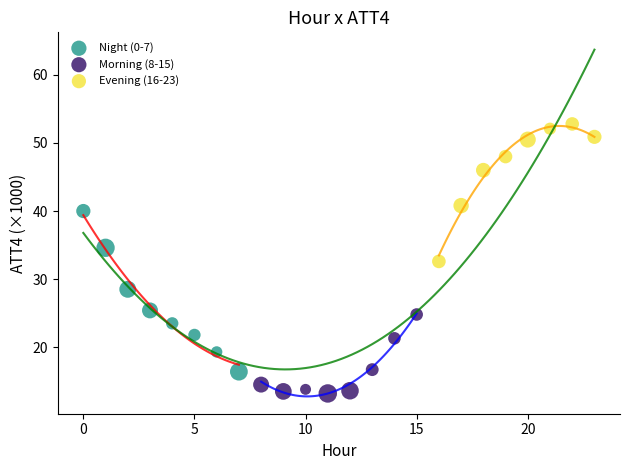

What are all the series names shown in the legend?

Night (0-7), Morning (8-15), Evening (16-23)